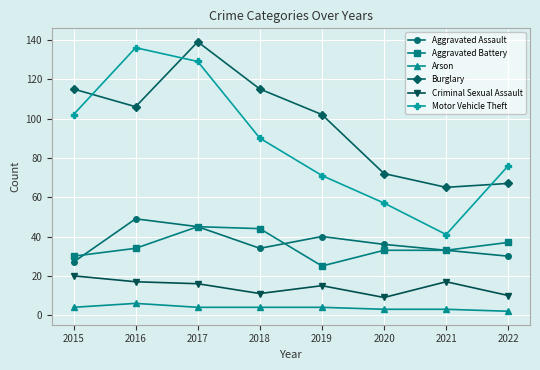

List the series in order of their peak value, highest first.

Burglary, Motor Vehicle Theft, Aggravated Assault, Aggravated Battery, Criminal Sexual Assault, Arson